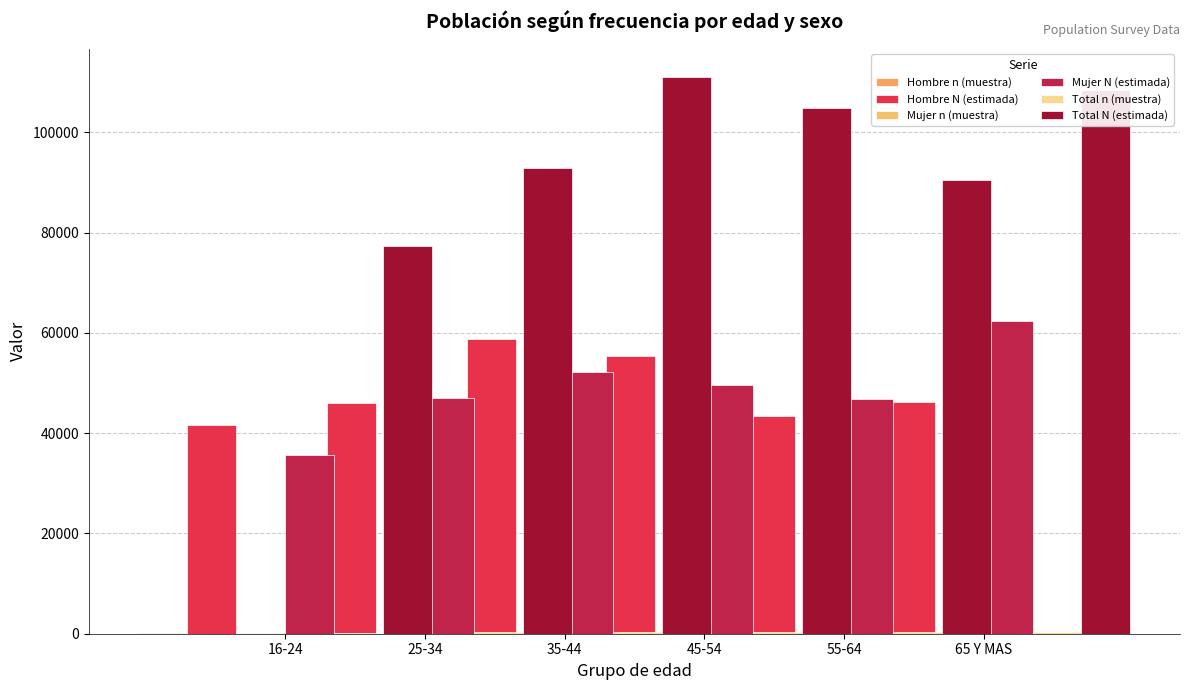

At which category is the sum across all series the highest?

35-44